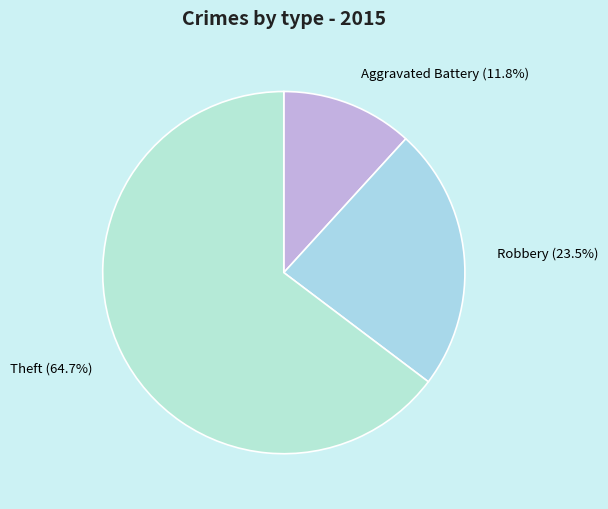

Is the sum of Theft and Robbery greater than half?

Yes